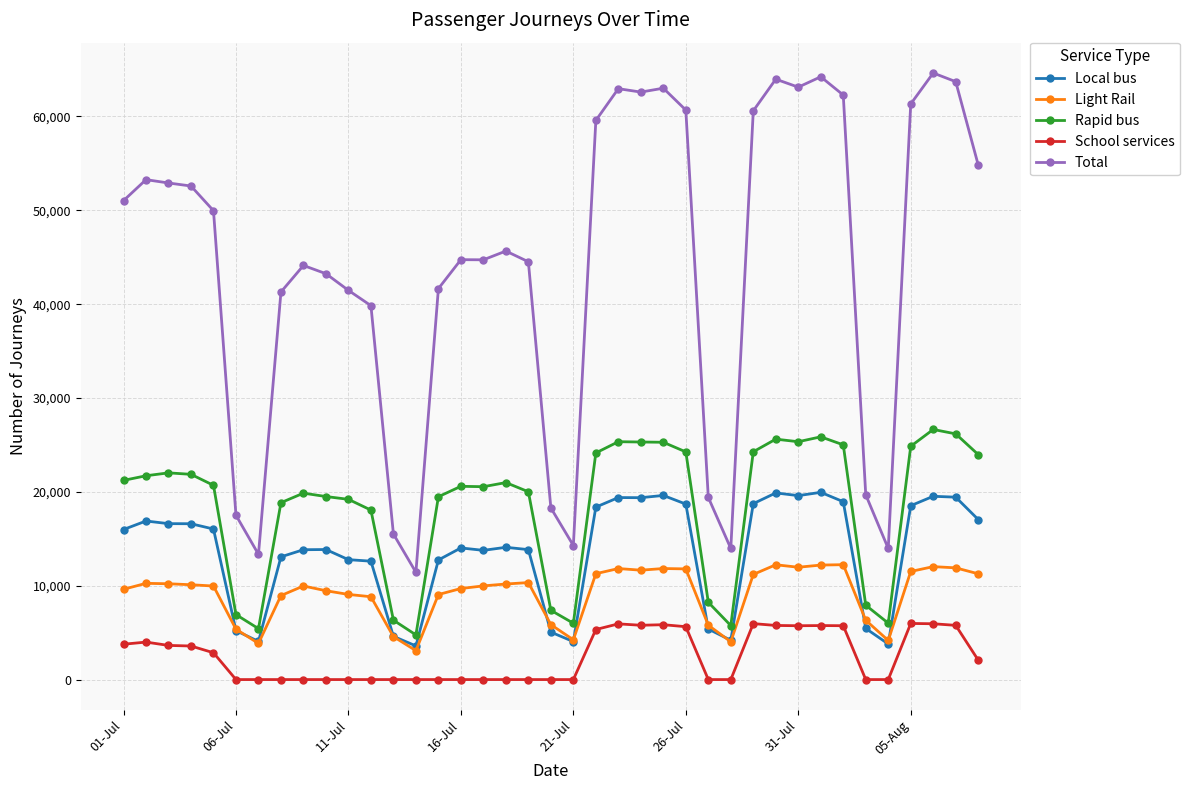

True or false: School services and Total cross at least once.

False